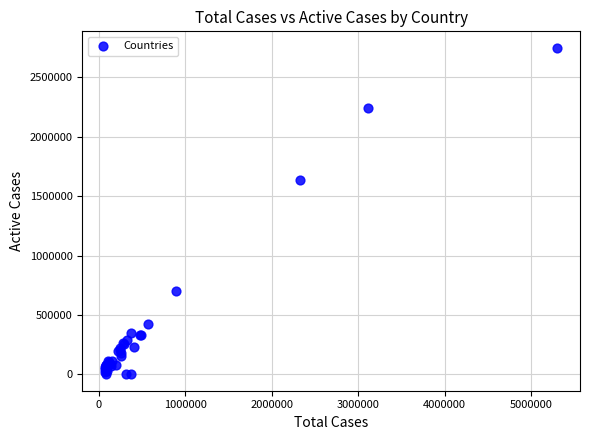

What Y value in the scatter plot is closest to 1374845?

1638101